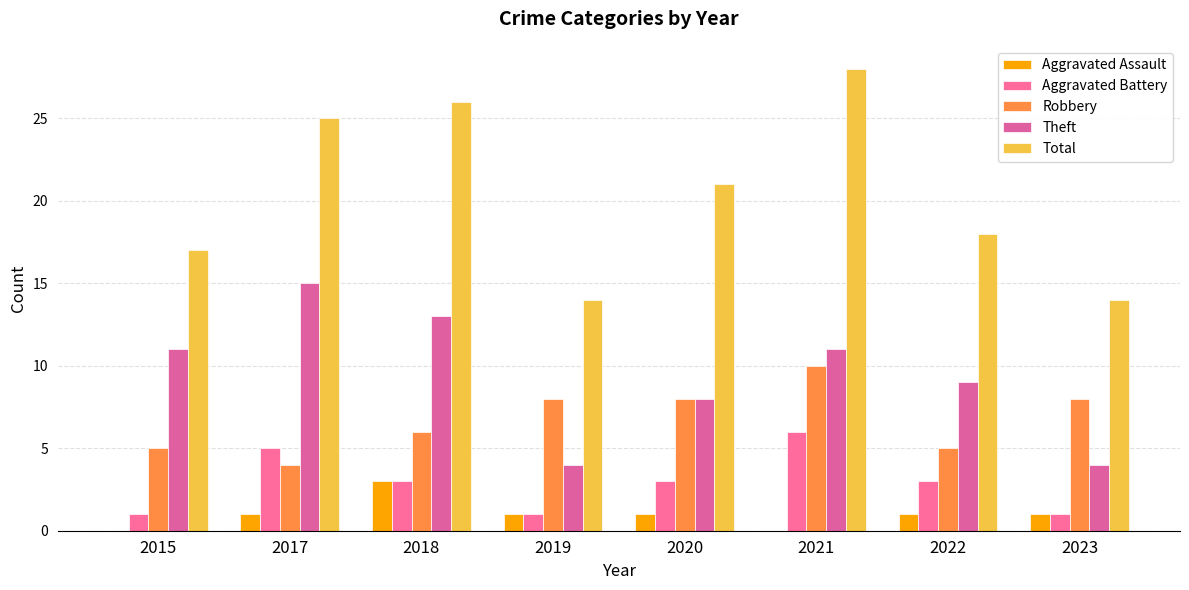

What are all the series names shown in the legend?

Aggravated Assault, Aggravated Battery, Robbery, Theft, Total